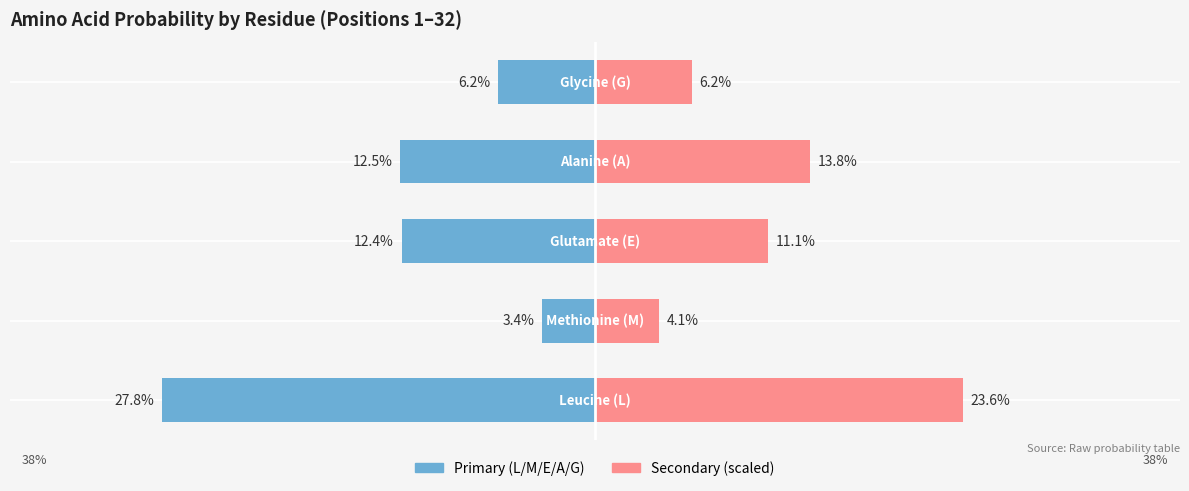

Reading right to left, what are all the values shown in this chart?

Primary count: 6.2	12.5	12.4	3.4	27.8
Secondary count: 6.2	13.8	11.1	4.1	23.6